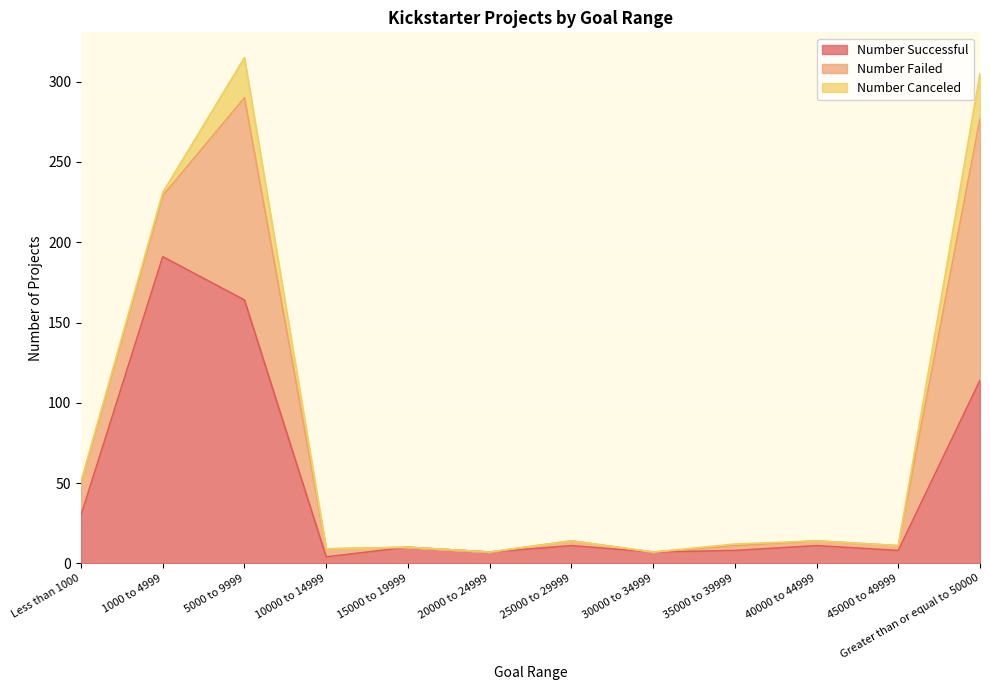

Reading left to right, transcribe all the data shown in this chart.

Number Successful: Less than 1000=30	1000 to 4999=191	5000 to 9999=164	10000 to 14999=4	15000 to 19999=10	20000 to 24999=7	25000 to 29999=11	30000 to 34999=7	35000 to 39999=8	40000 to 44999=11	45000 to 49999=8	Greater than or equal to 50000=114
Number Failed: Less than 1000=20	1000 to 4999=38	5000 to 9999=126	10000 to 14999=5	15000 to 19999=0	20000 to 24999=0	25000 to 29999=3	30000 to 34999=0	35000 to 39999=3	40000 to 44999=3	45000 to 49999=3	Greater than or equal to 50000=163
Number Canceled: Less than 1000=1	1000 to 4999=2	5000 to 9999=25	10000 to 14999=0	15000 to 19999=0	20000 to 24999=0	25000 to 29999=0	30000 to 34999=0	35000 to 39999=1	40000 to 44999=0	45000 to 49999=0	Greater than or equal to 50000=28